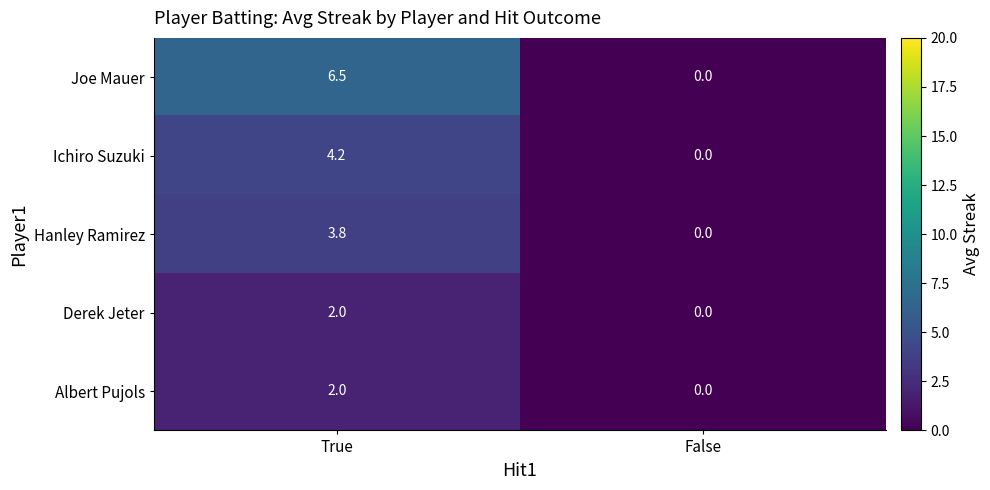

What is the sum of all Albert Pujols values?

2.0